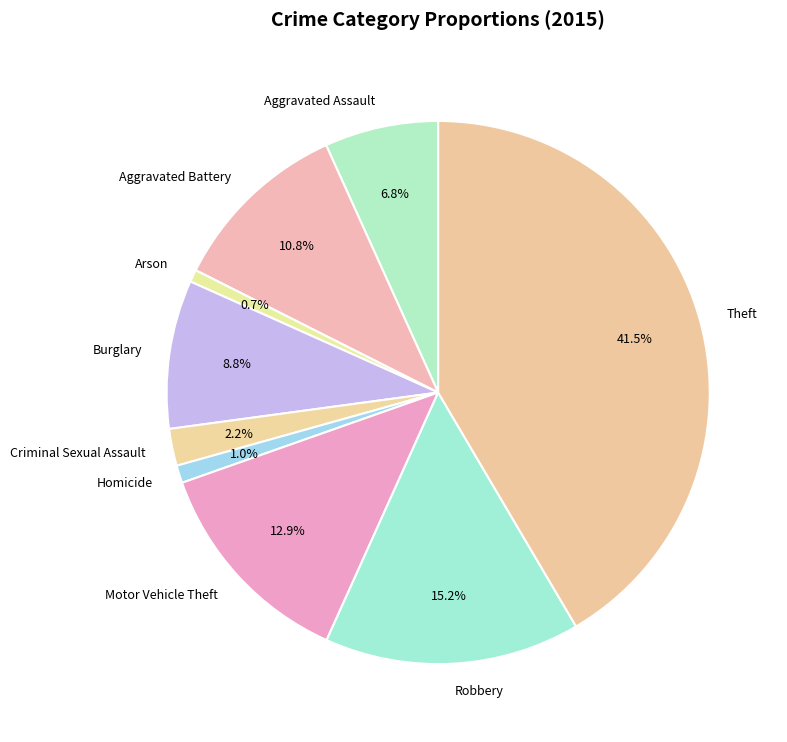

Does any single category account for the majority?

No